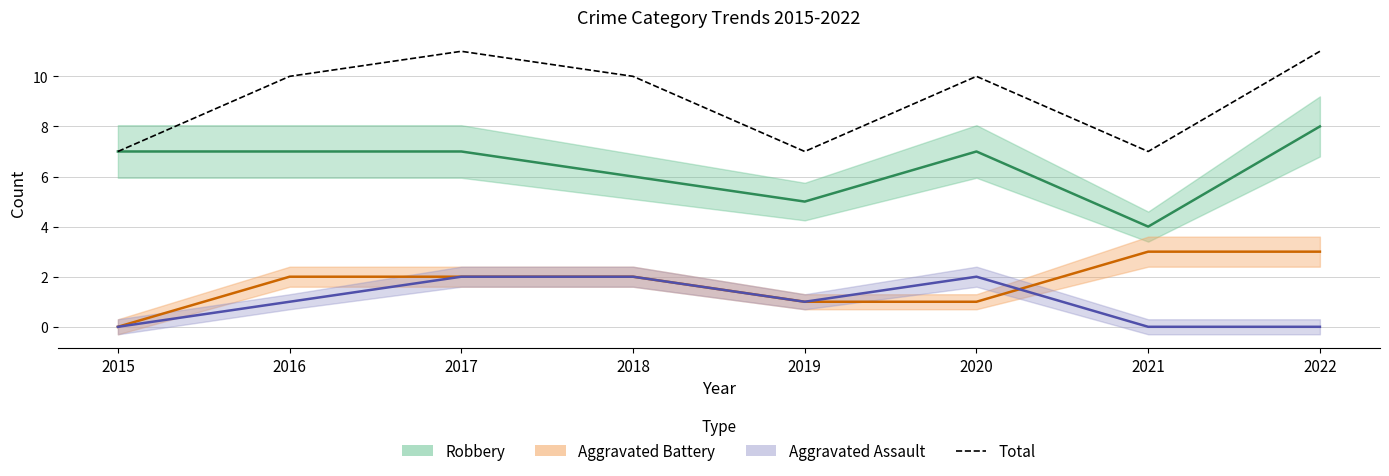

The chart shows a value of 11 at 2019. True or false?

False